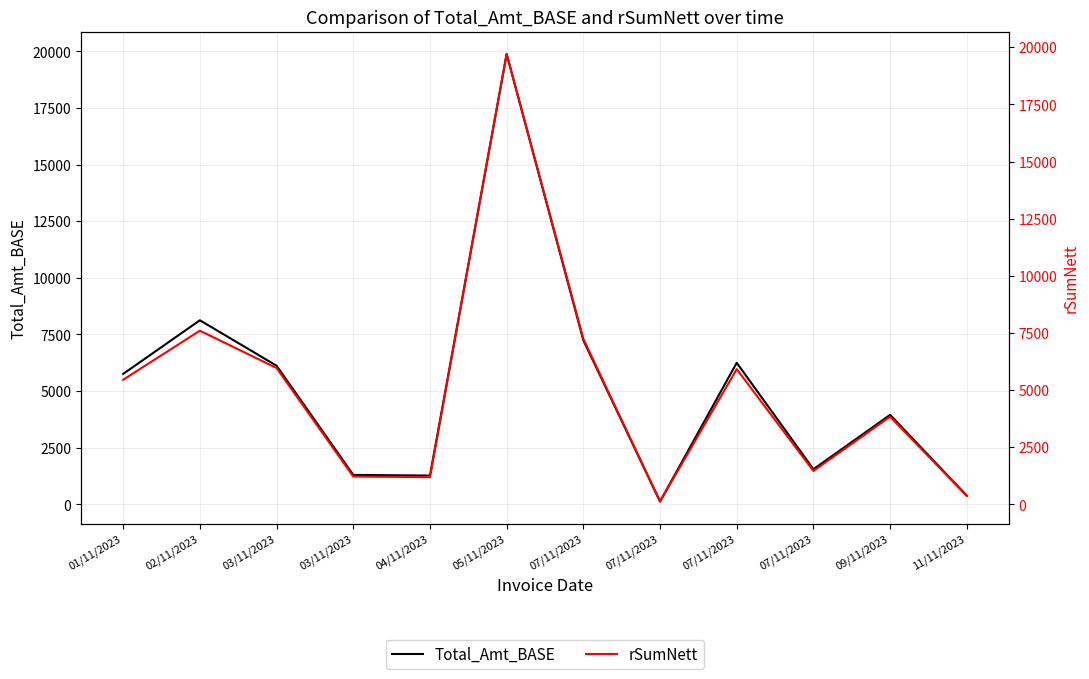

At how many categories does at least one series exceed 2425?

7